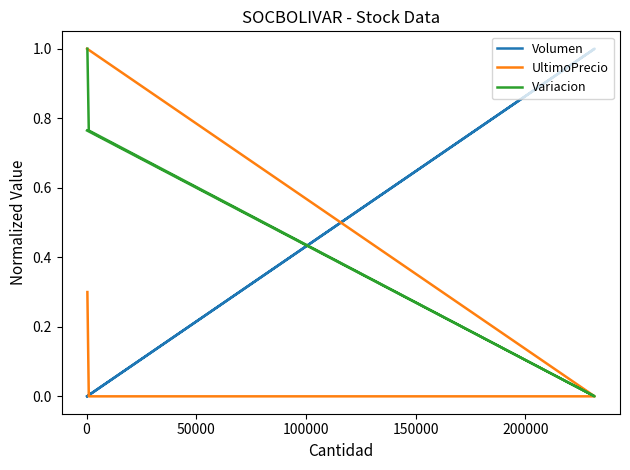

True or false: UltimoPrecio and Variacion cross at least once.

False